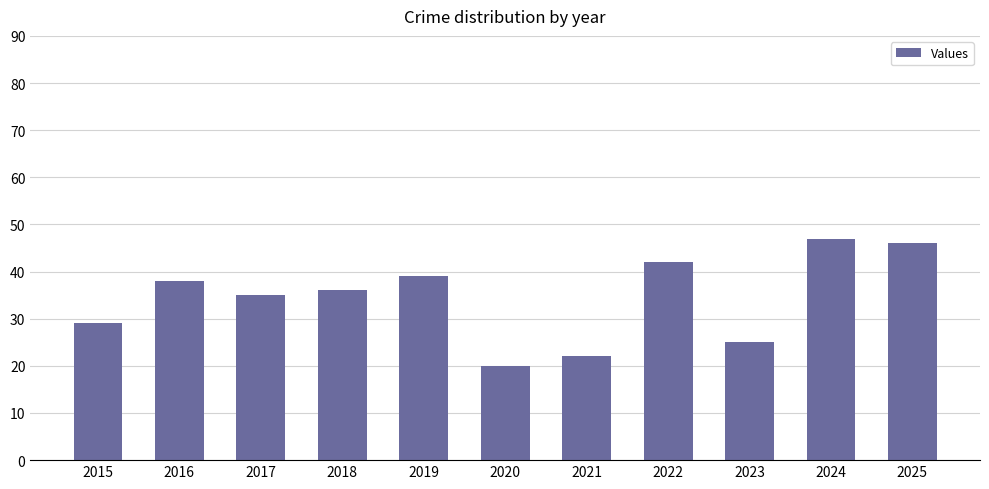

Reading left to right, list all the values displayed in this chart.

29	38	35	36	39	20	22	42	25	47	46